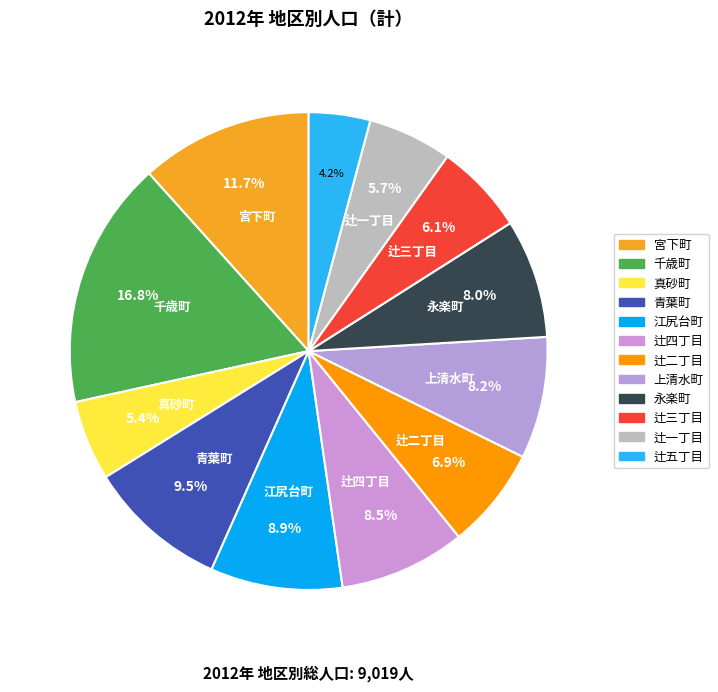

Count the number of slices in the pie.

12